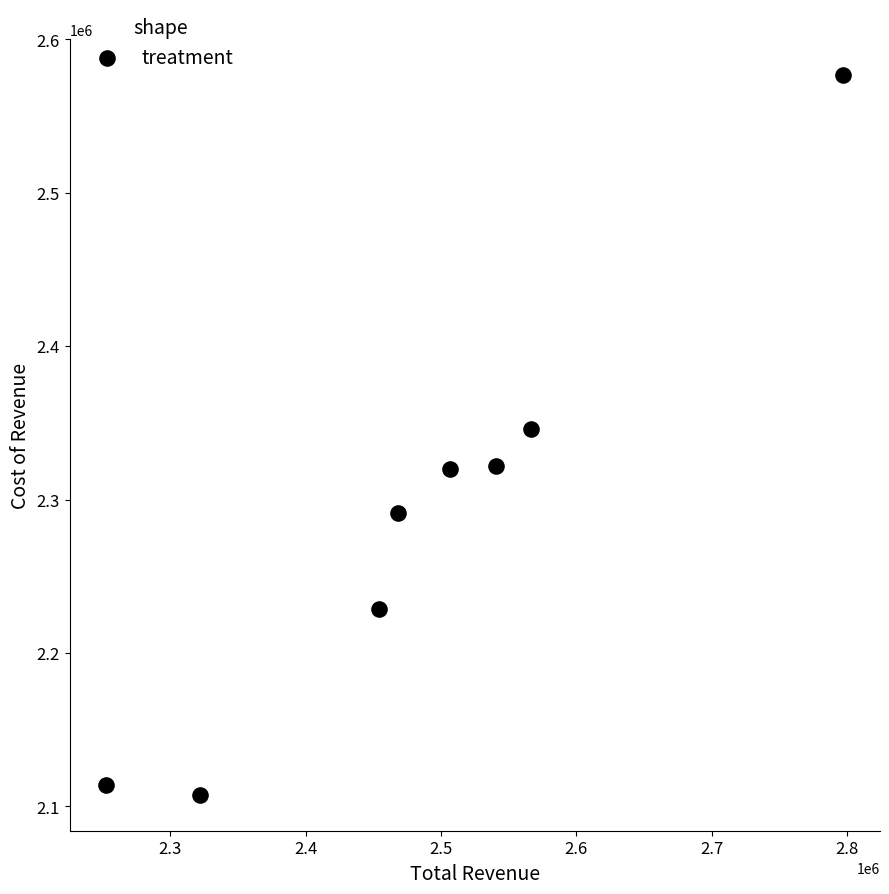

What is the average X value?

2488625